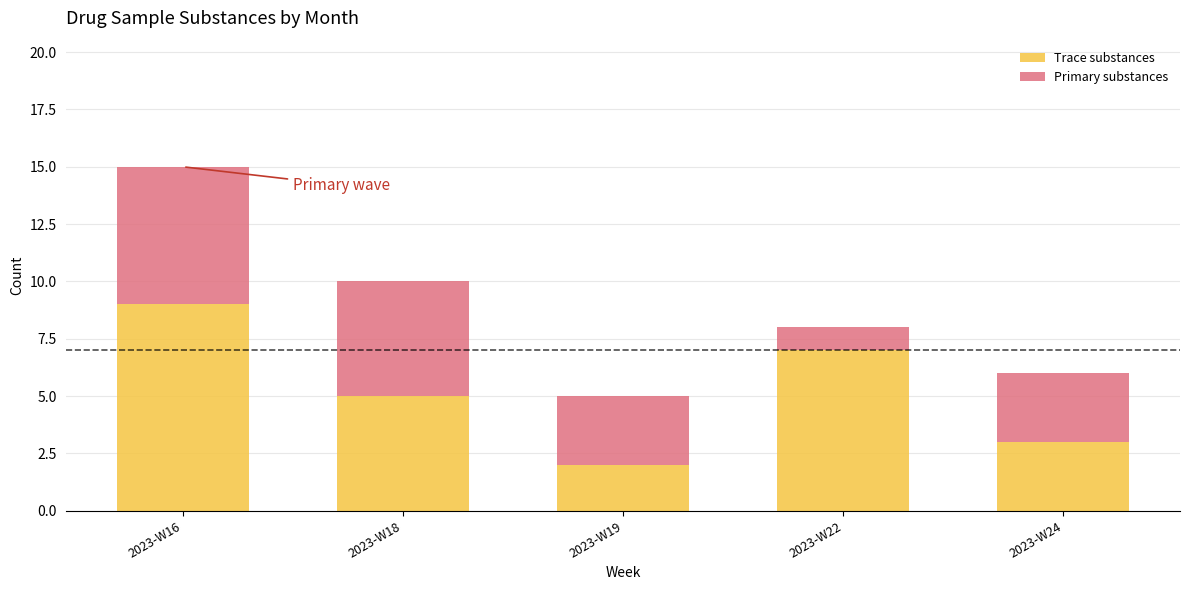

The Trace substances series shows 2 at 2023-W19. True or false?

True